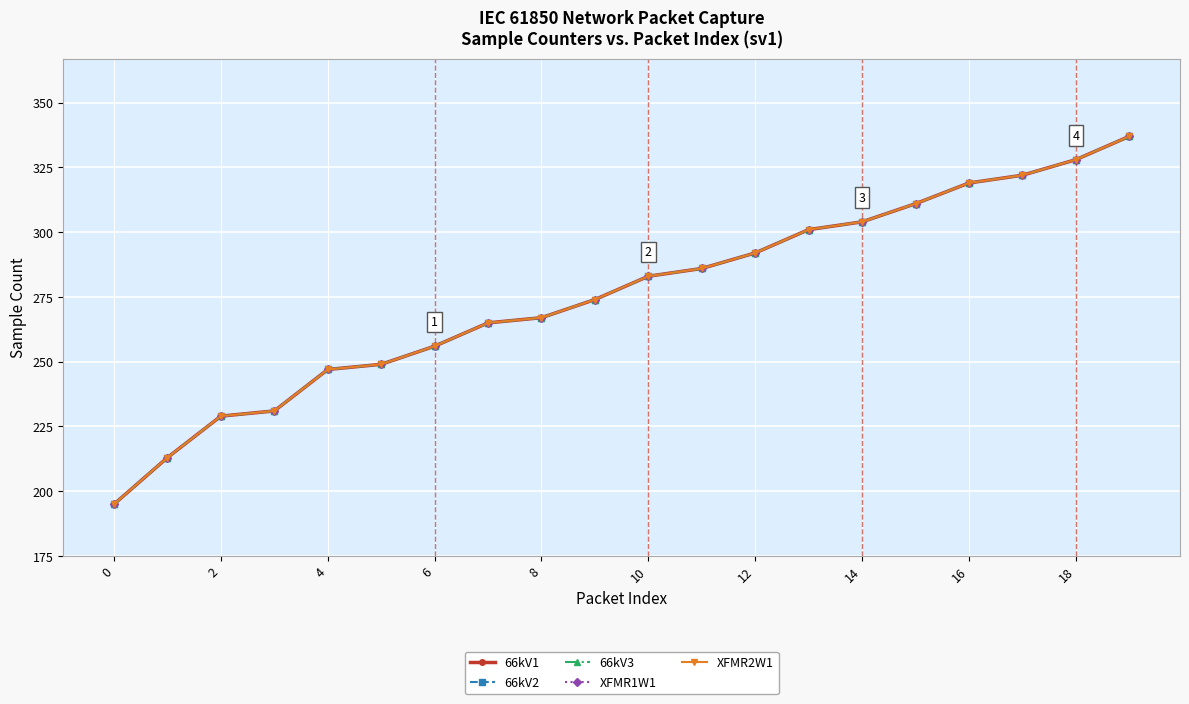

Does the chart have visible grid lines?

Yes